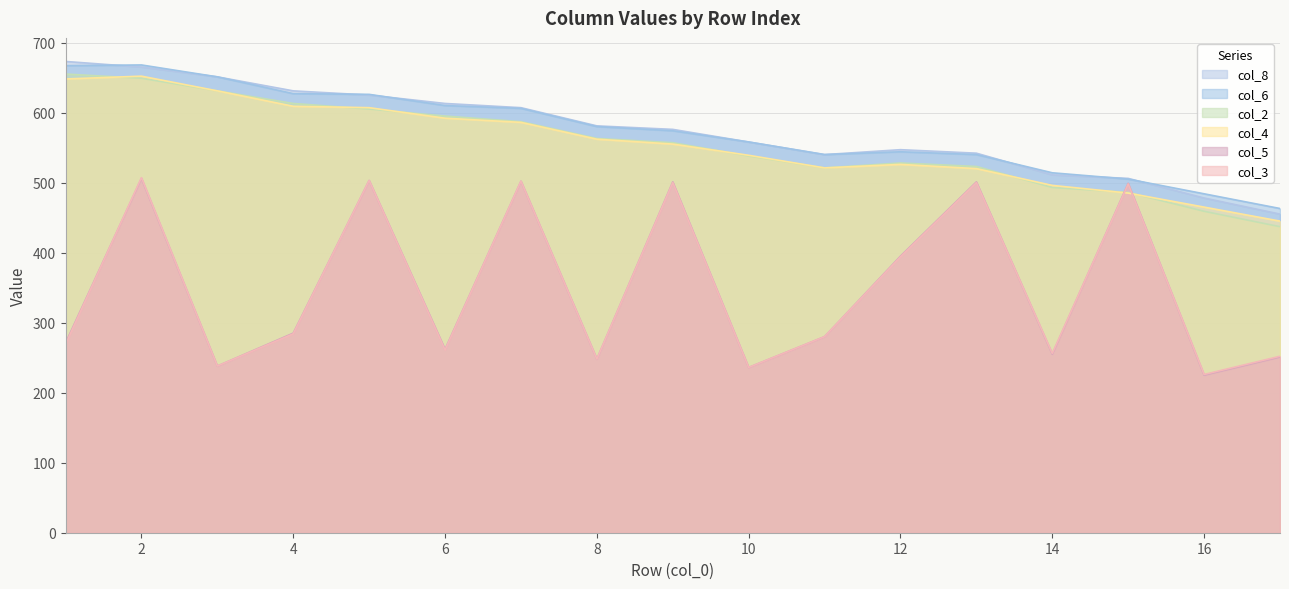

Which series has the largest total across all categories?

col_8